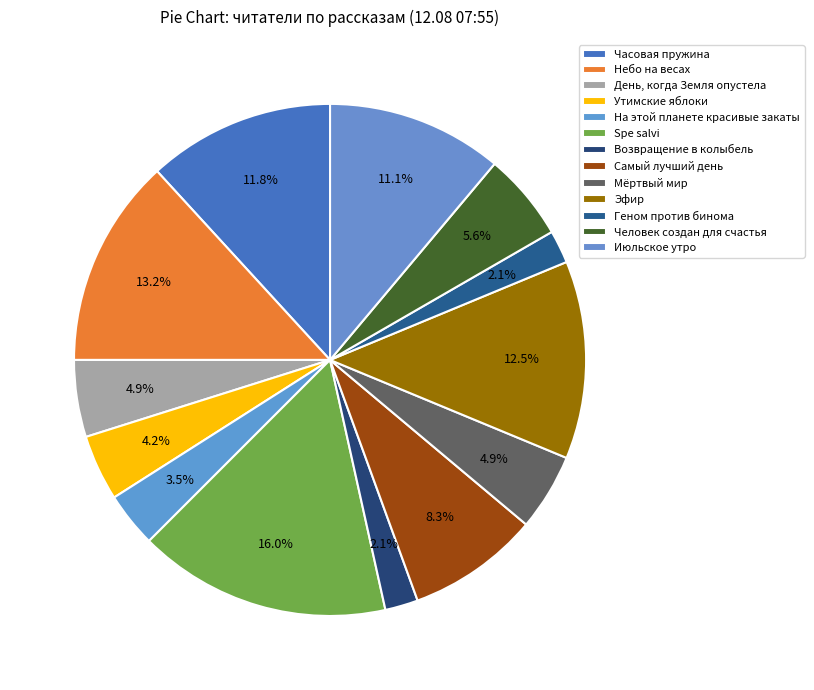

The Эфир slice represents 27% of the pie. True or false?

False